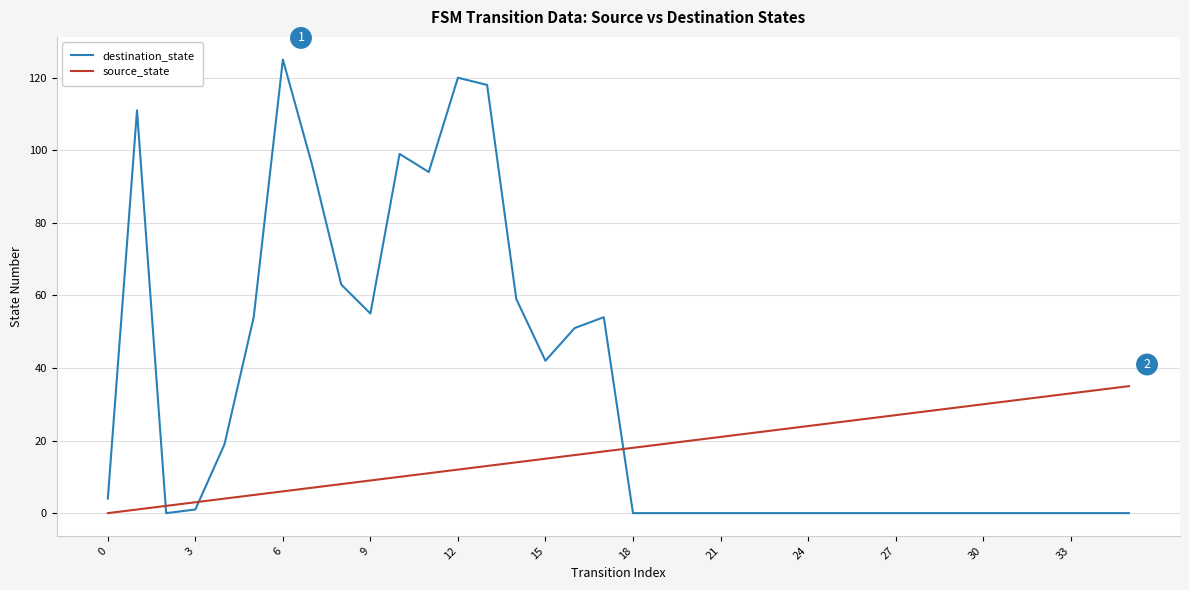

Which series has the widest spread of values?

destination_state